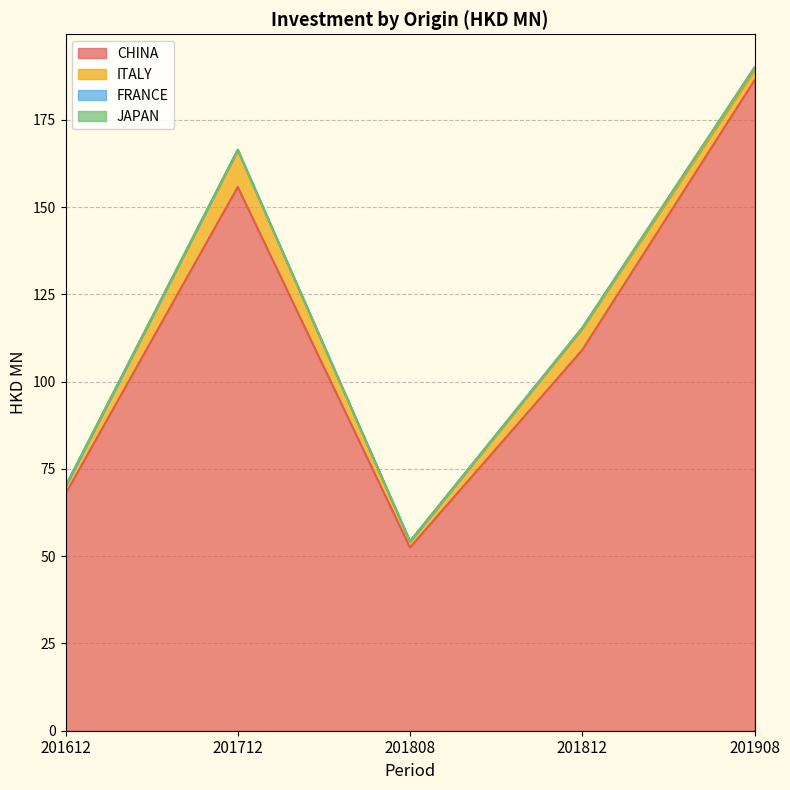

At 201712, list the series in order from smallest to largest.

JAPAN, FRANCE, ITALY, CHINA